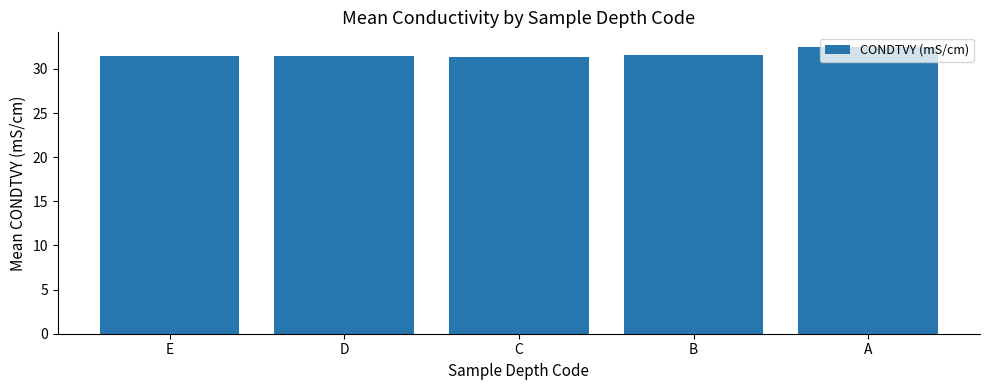

Which label corresponds to the largest value in the chart?

A